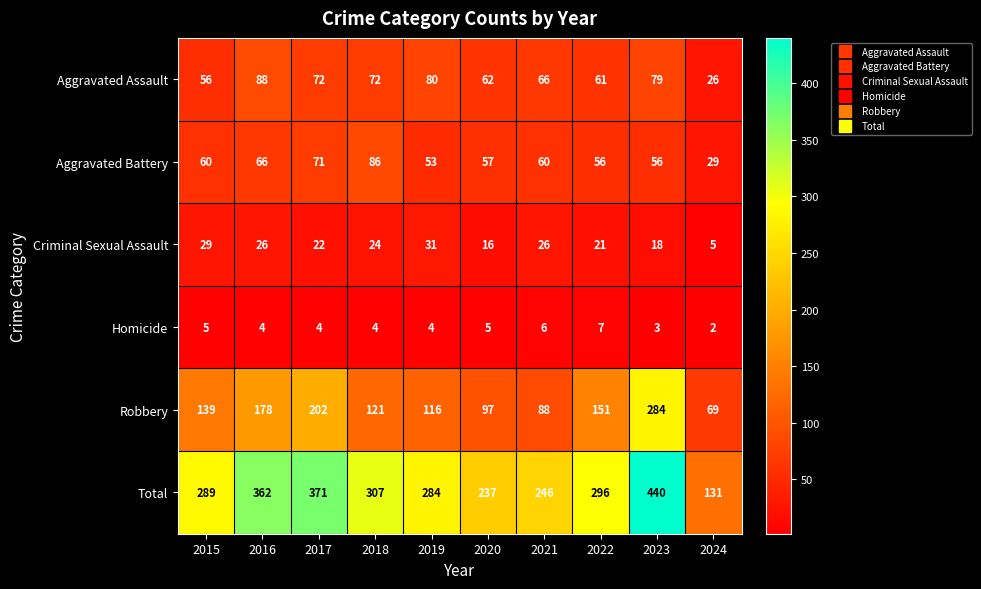

At which category does the chart reach its peak across all series?

2023